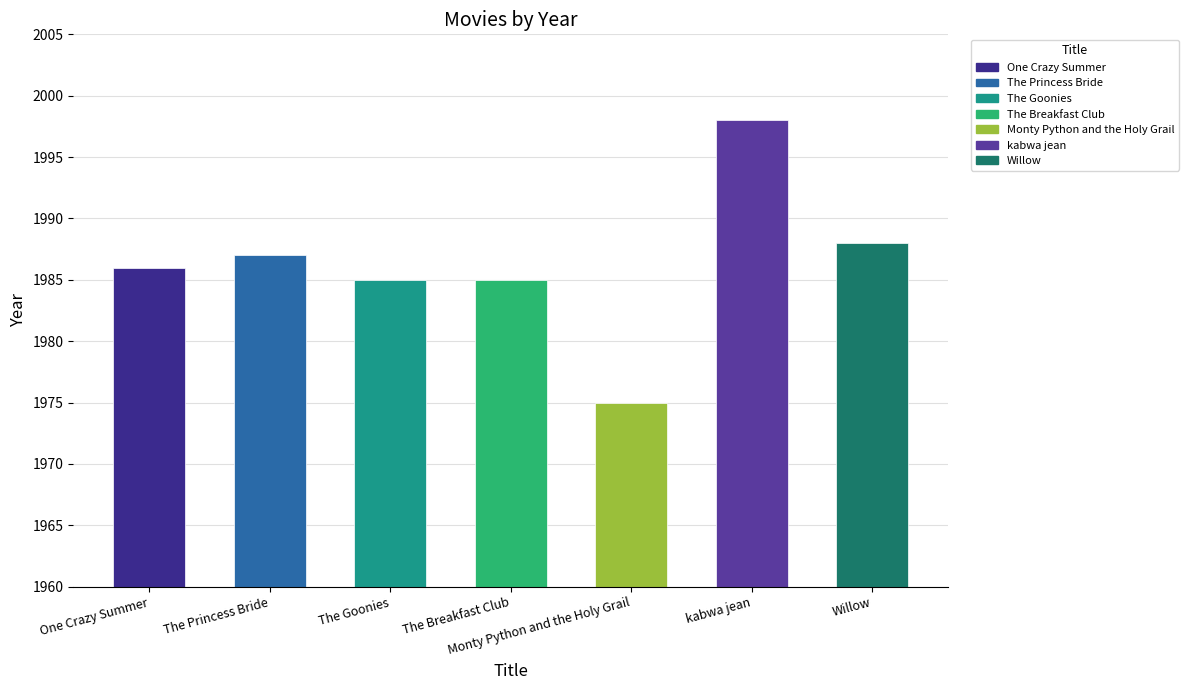

How many bars are there in total?

7